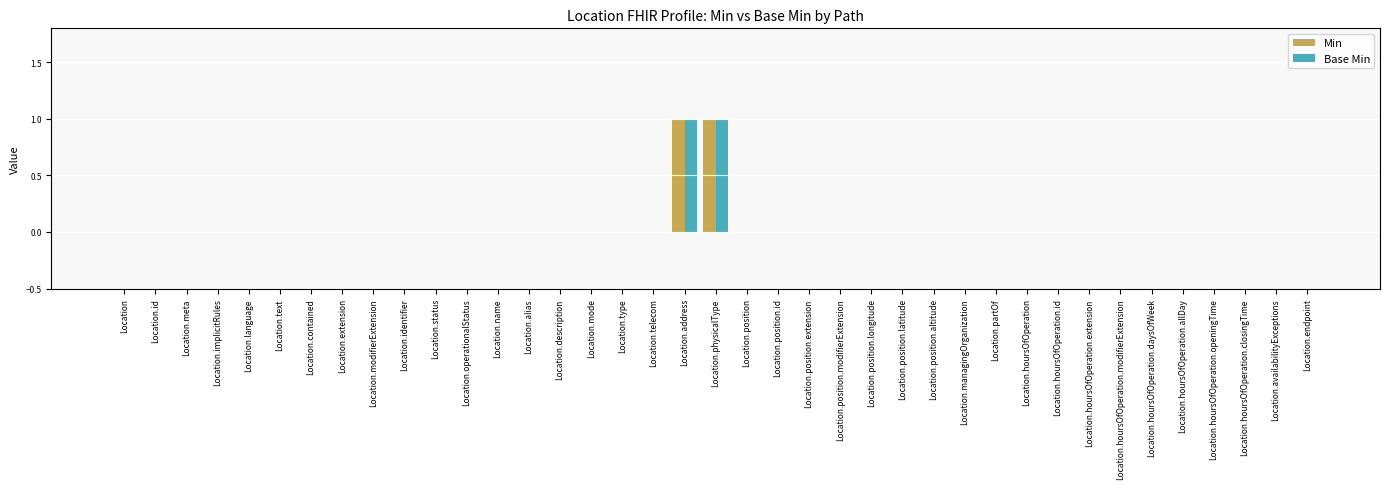

The value of Base Min at Location.language is 0. True or false?

True